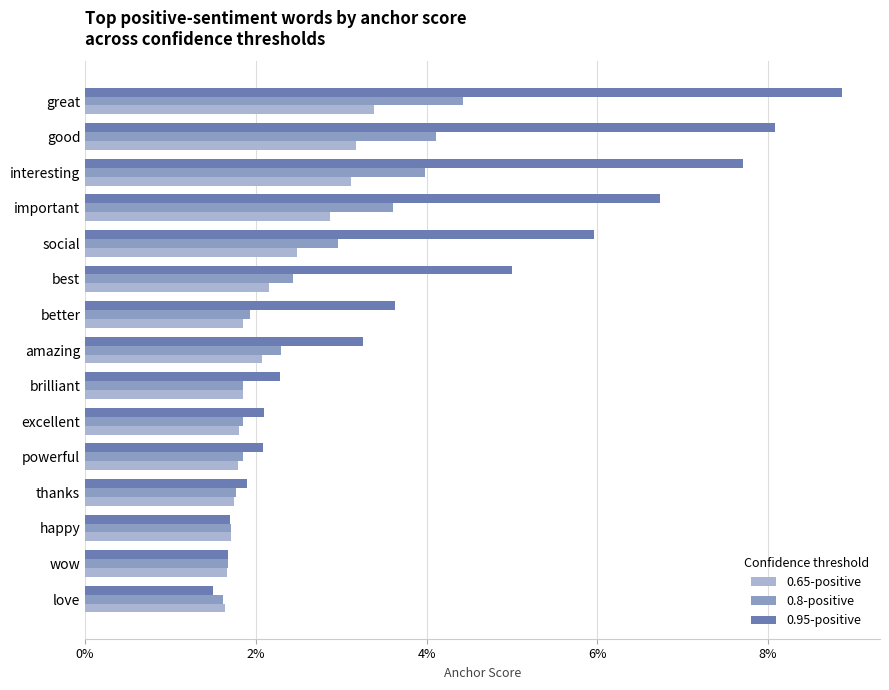

Which label corresponds to the smallest value in the chart?

love